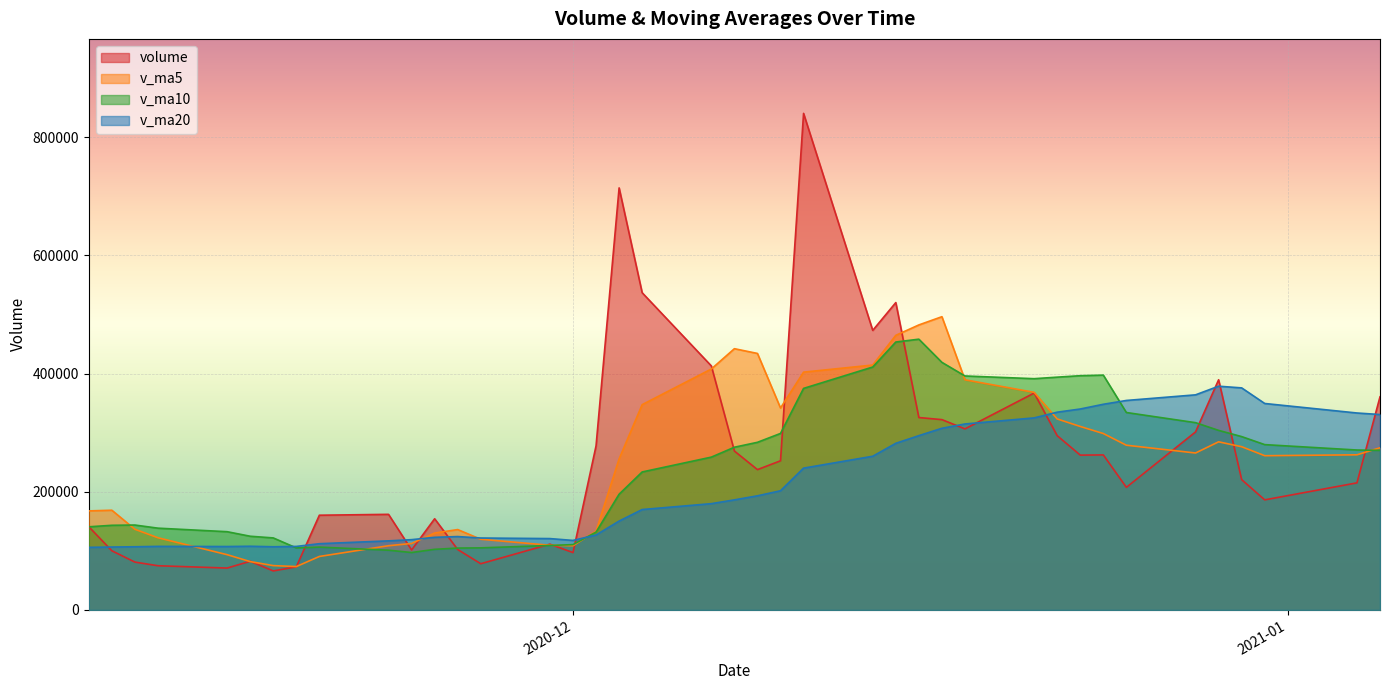

What is the difference between the volume values at 2020-11-30 and 2020-12-31?

75014.4